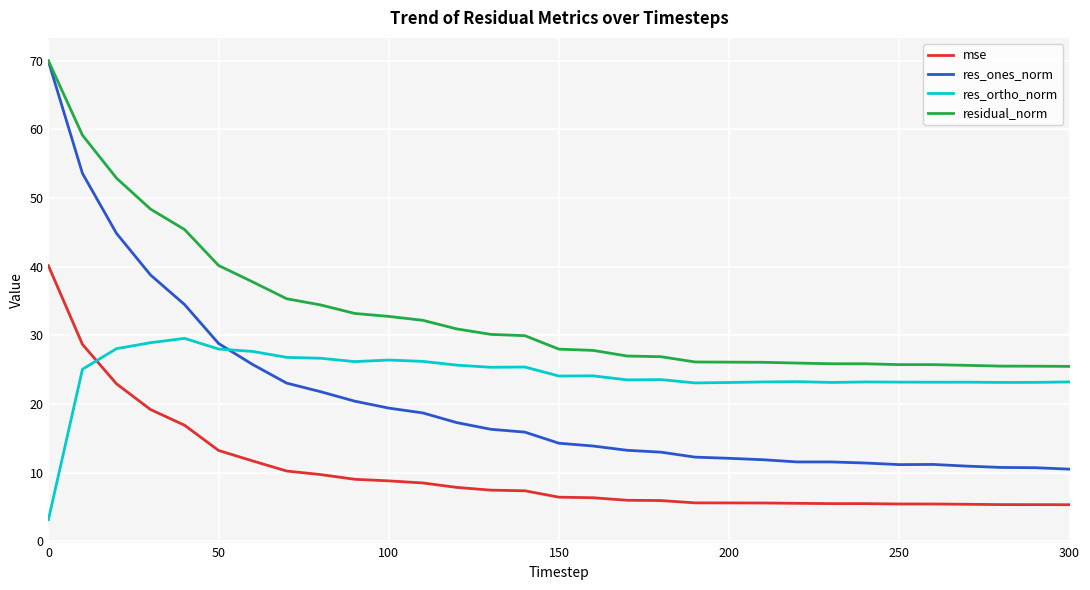

What is the minimum value shown in the chart?

3.1